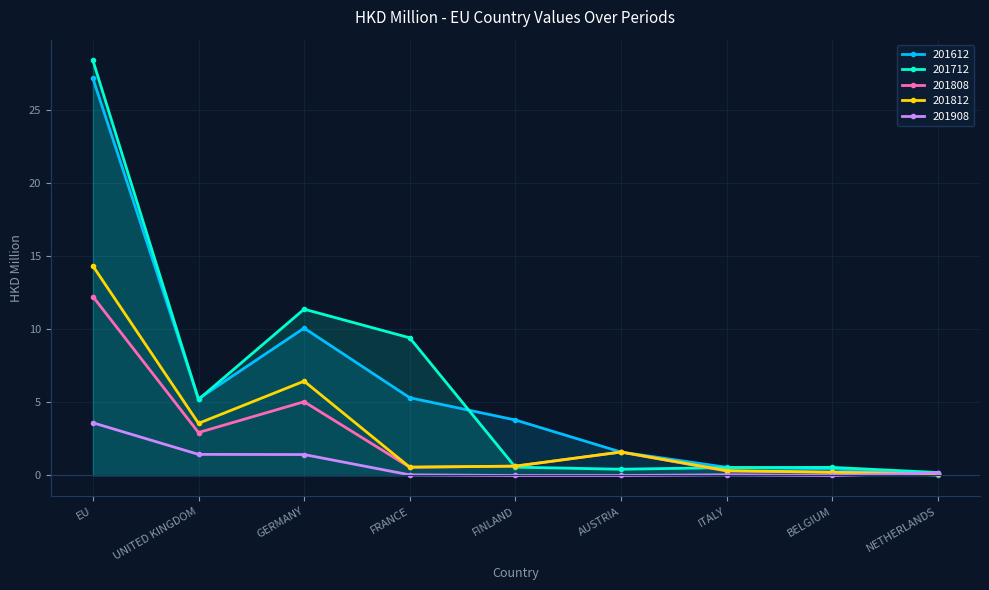

What is the sum of all 201612 values?

54.2